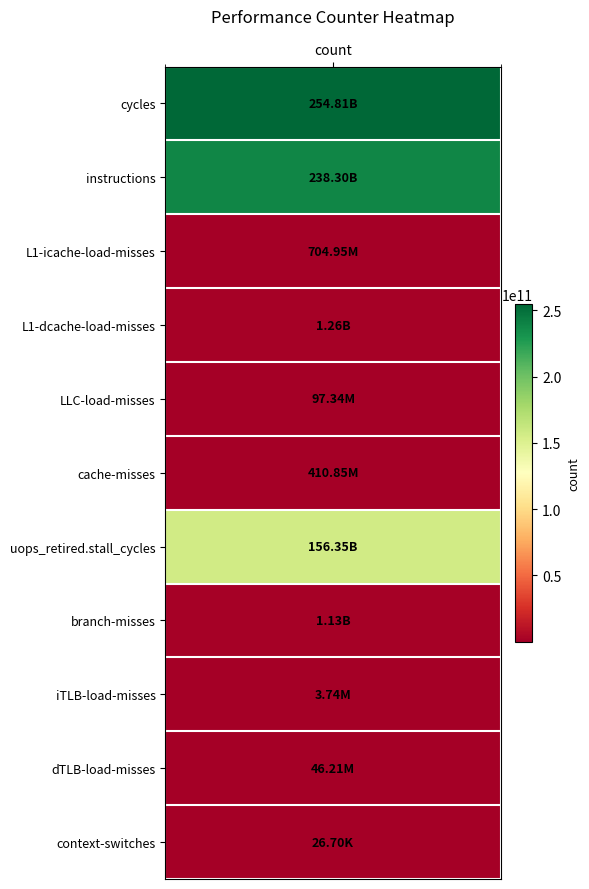

Rank the categories by value from highest to lowest.

cycles, instructions, uops_retired.stall_cycles, L1-dcache-load-misses, branch-misses, L1-icache-load-misses, cache-misses, LLC-load-misses, dTLB-load-misses, iTLB-load-misses, context-switches